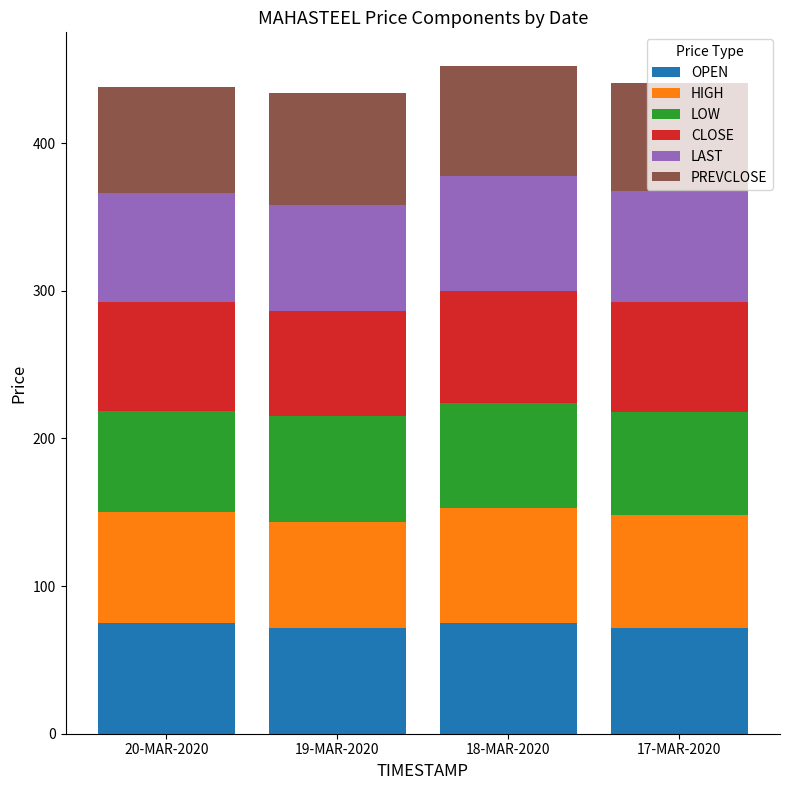

How many values in the OPEN series are below 74?

2